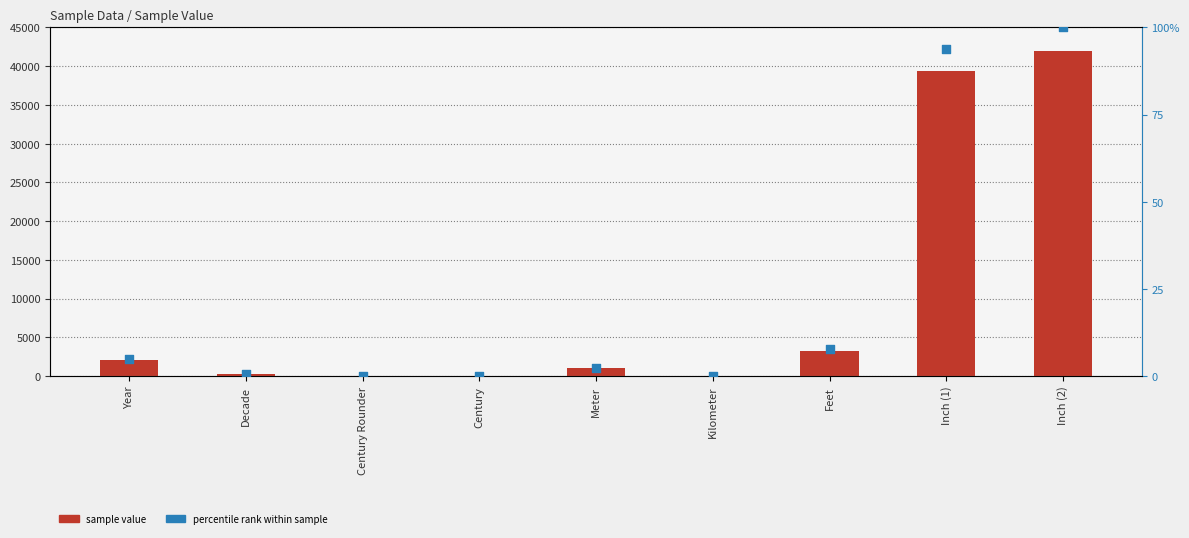

At how many categories does at least one series exceed 8817?

2